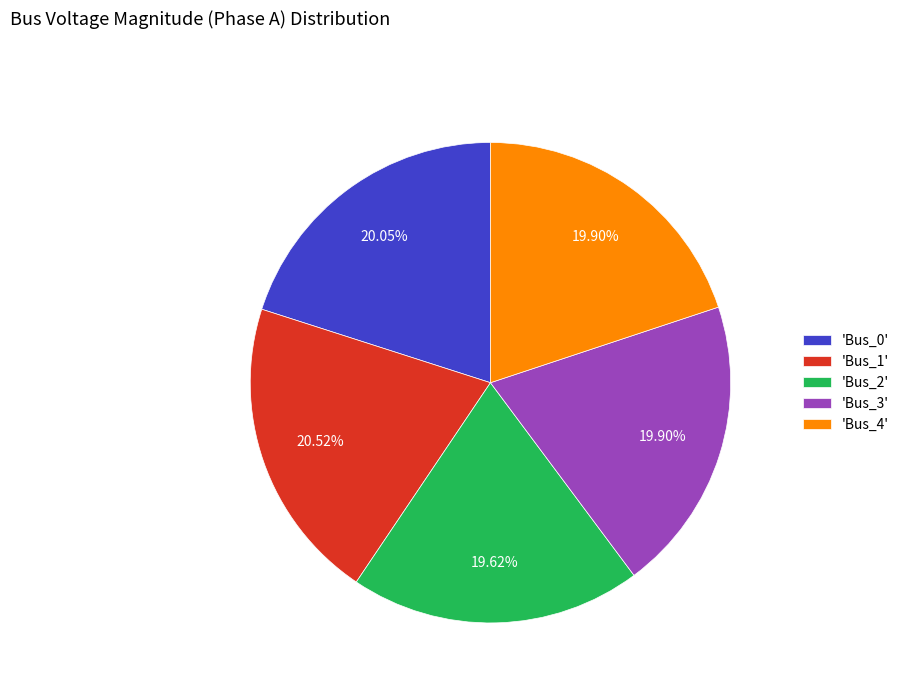

Is 'Bus_3' the majority of the pie?

No